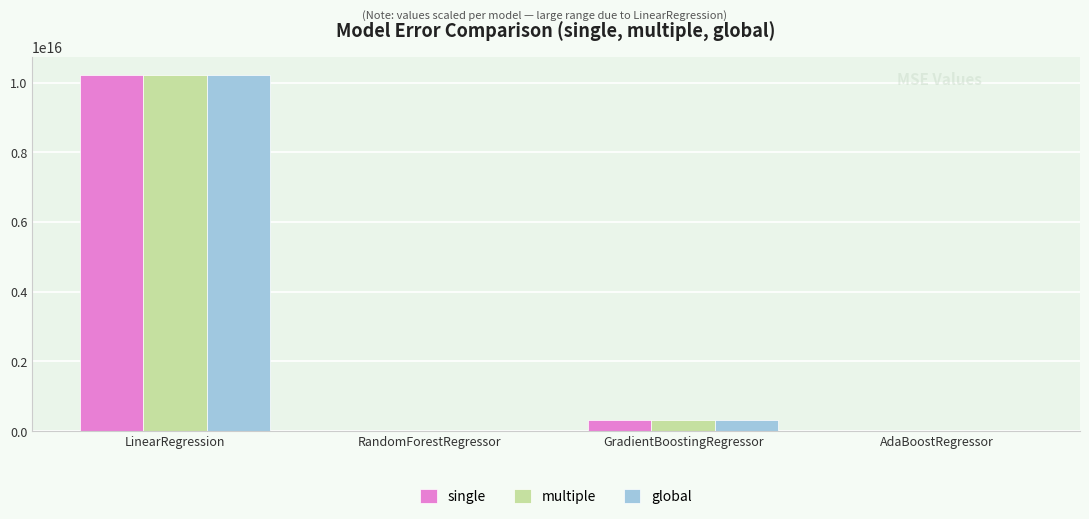

Which label corresponds to the largest value in the chart?

LinearRegression